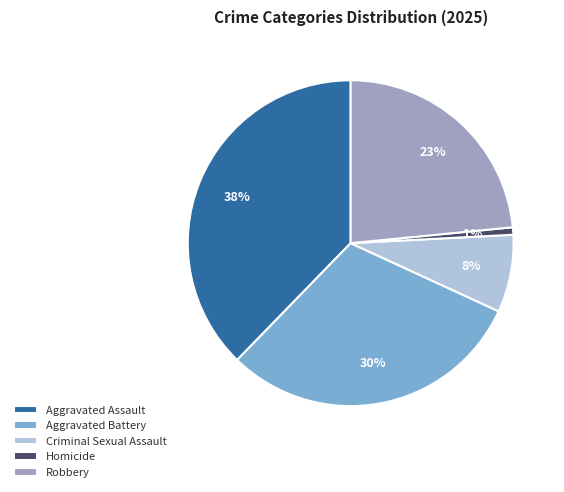

To the nearest percent, what is the difference between the largest and smallest slice percentages?

37%